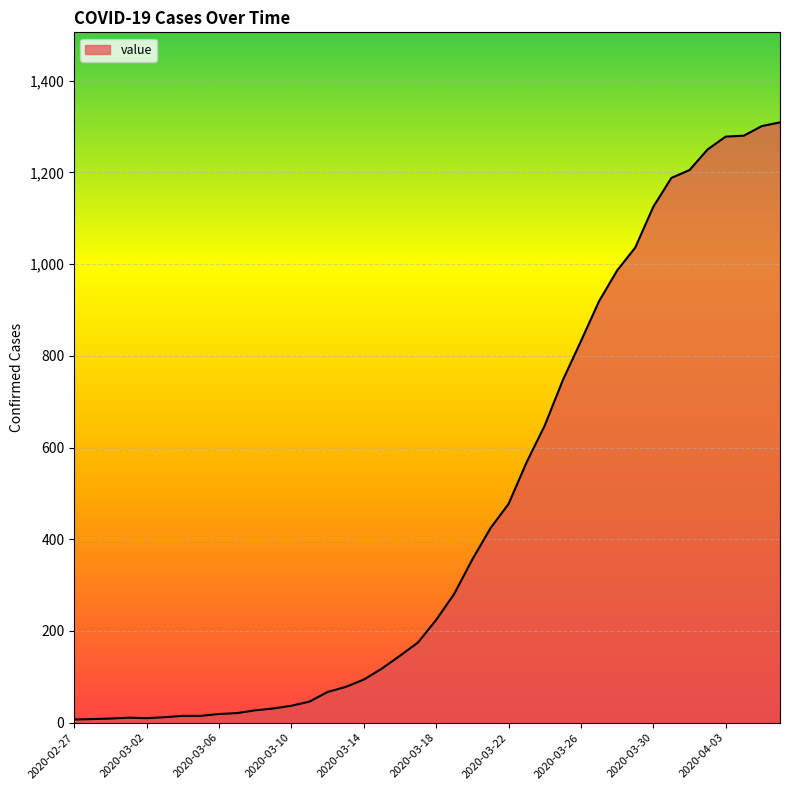

What is the maximum value shown in the chart?

1309